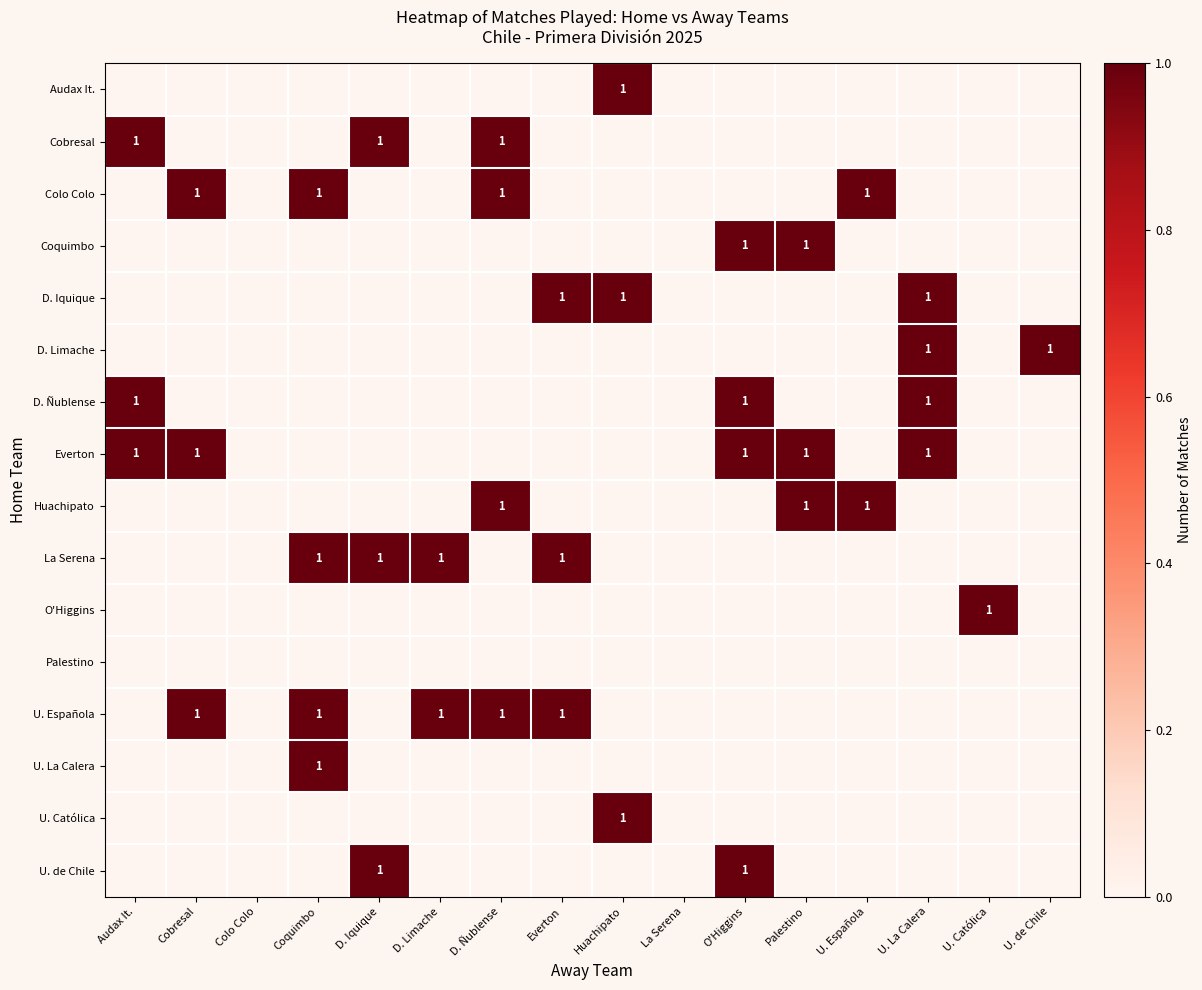

At which category is the sum across all series the highest?

Coquimbo